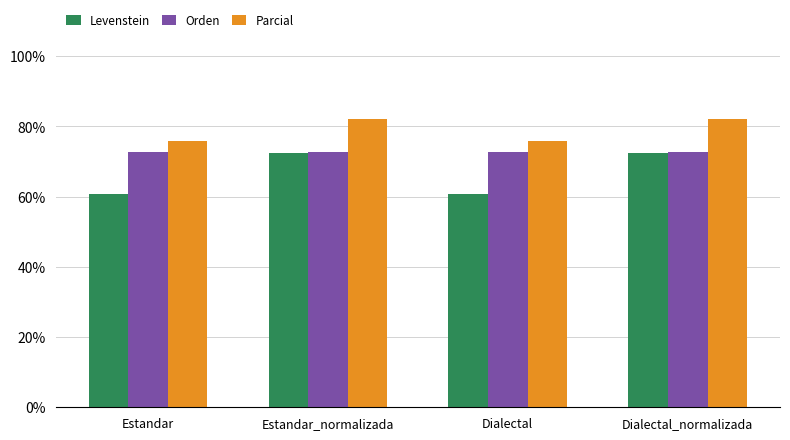

Count the number of data series in this chart.

3